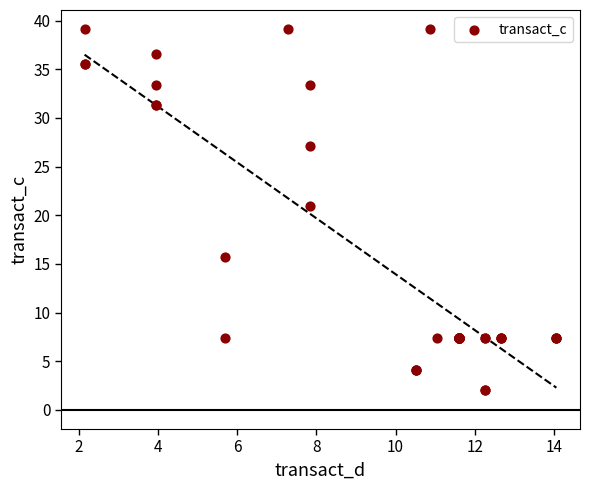

What Y value in the scatter plot is closest to 20?

21.0